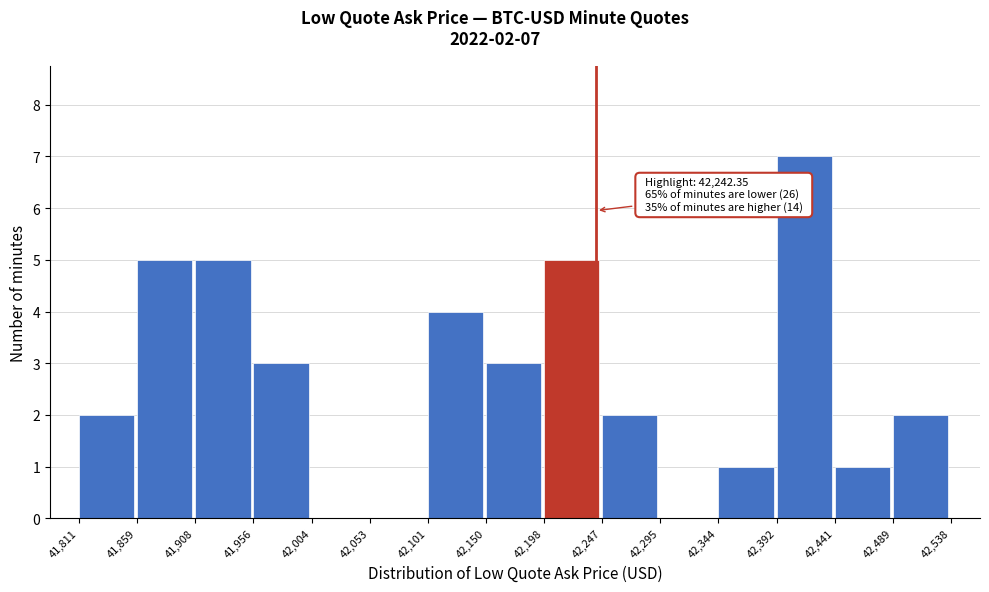

Over which range of the x-axis is the bar tallest?

42,392 to 42,441